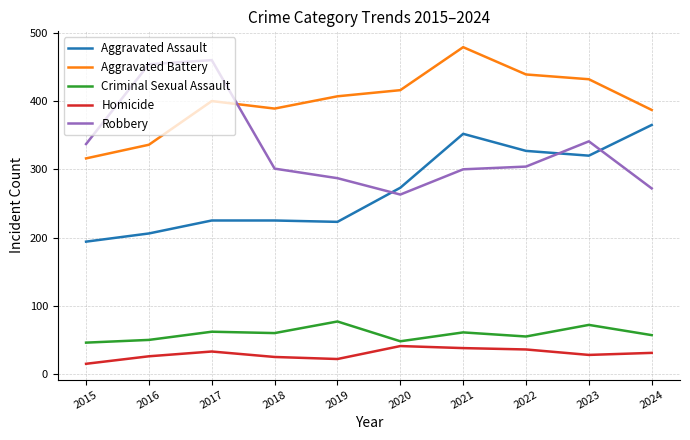

How many lines are shown in the chart?

5